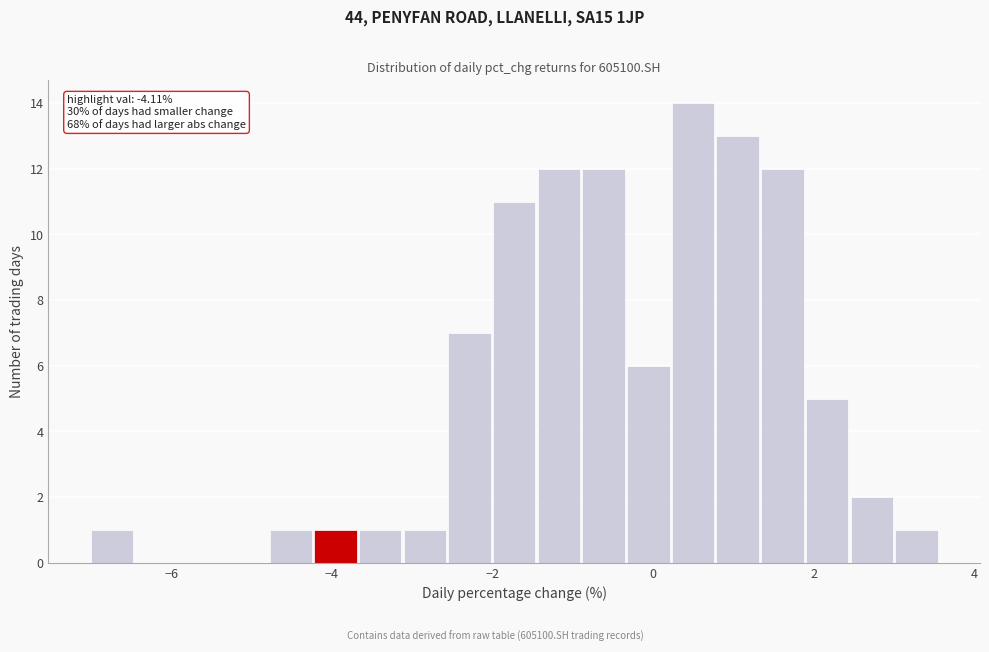

Around what value on the x-axis is the tallest bar? Give the approximate position of its centre, as read against the axis.

0.4